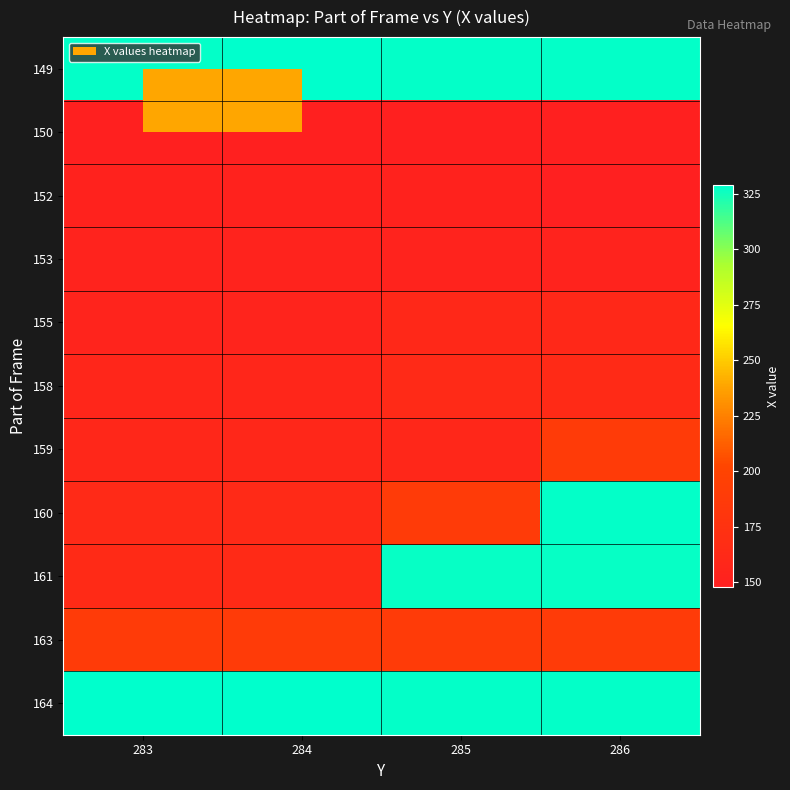

What is the spread (max minus min) of values at 286?

180